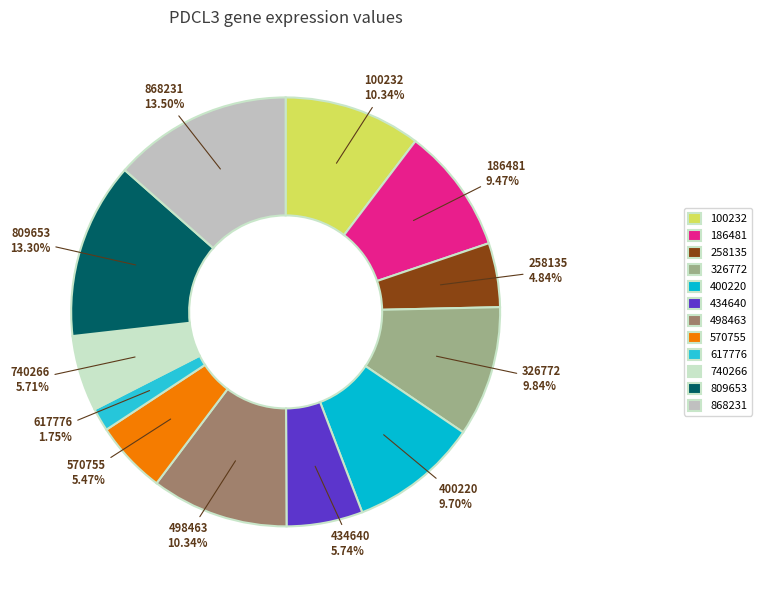

Count the number of slices in the pie.

12